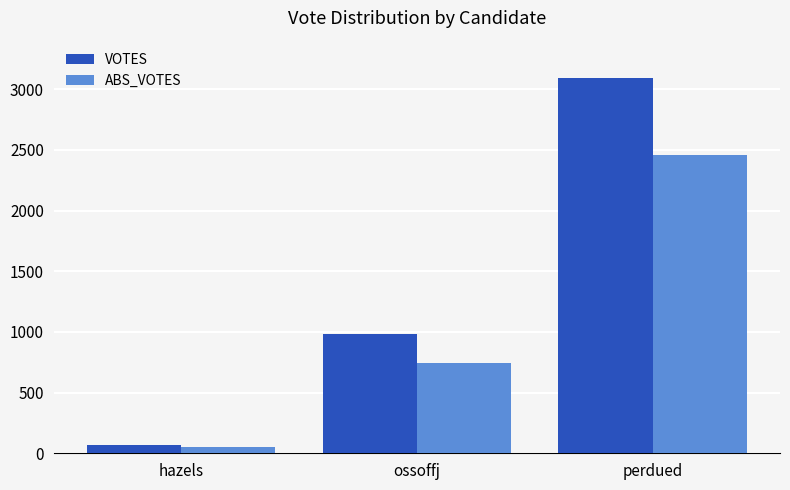

Which series has the largest total across all categories?

VOTES